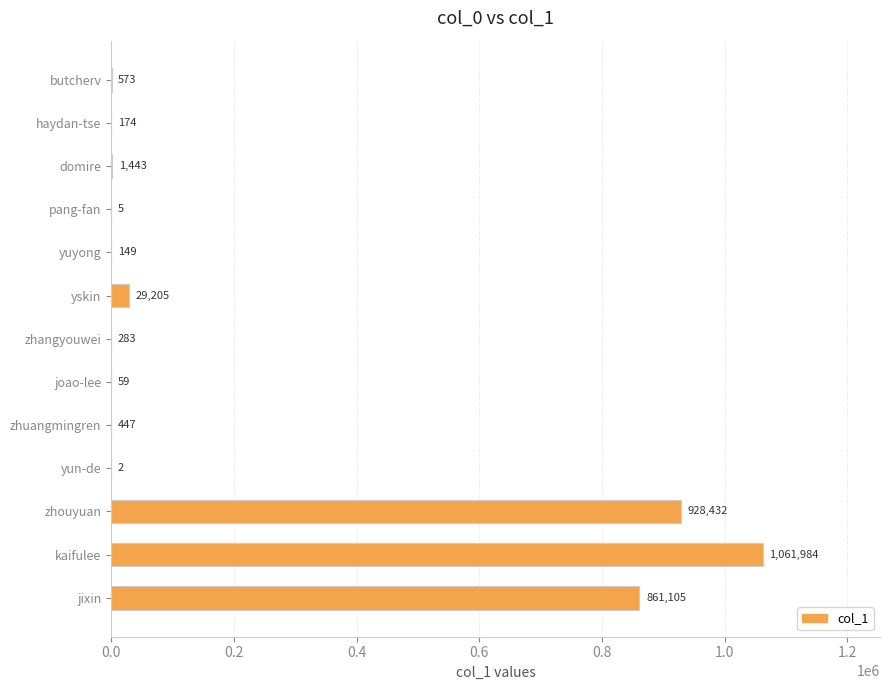

Is it true that the value at zhangyouwei is 283?

True